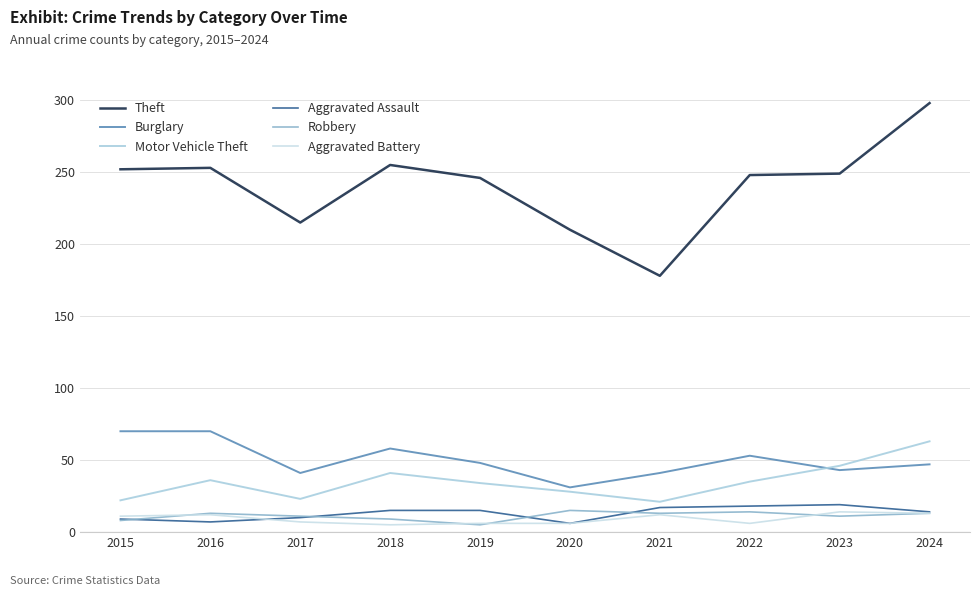

Is this an area chart (filled region under the line)?

No